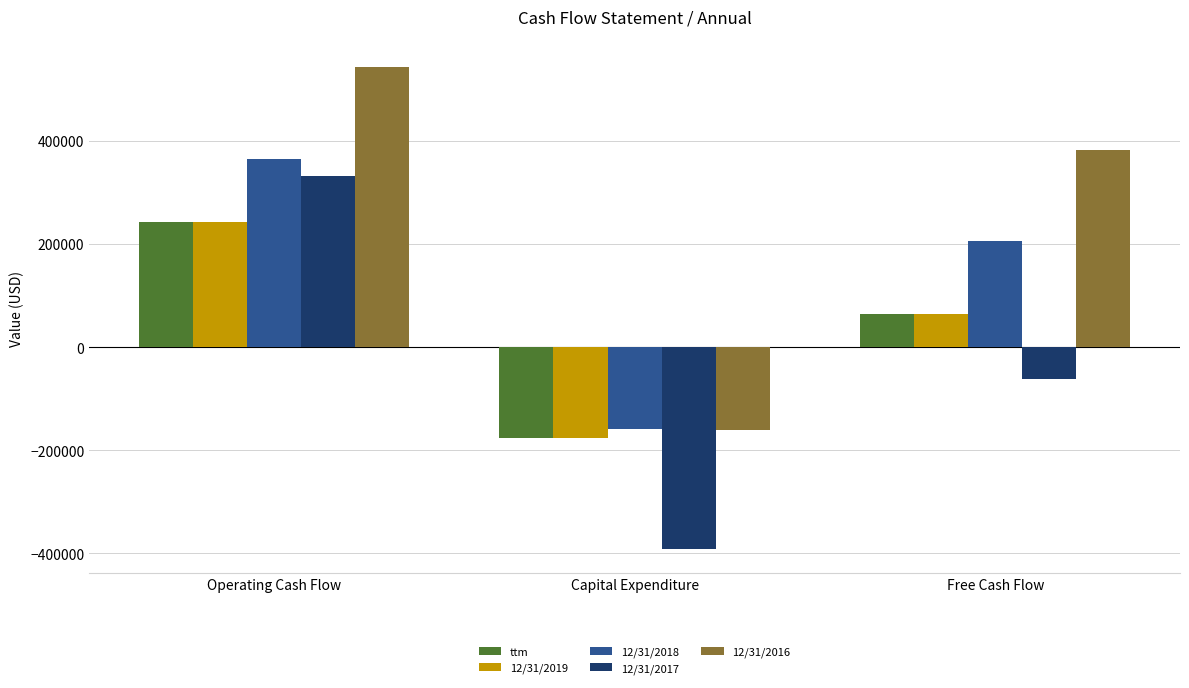

The 12/31/2018 series shows -97574 at Capital Expenditure. True or false?

False